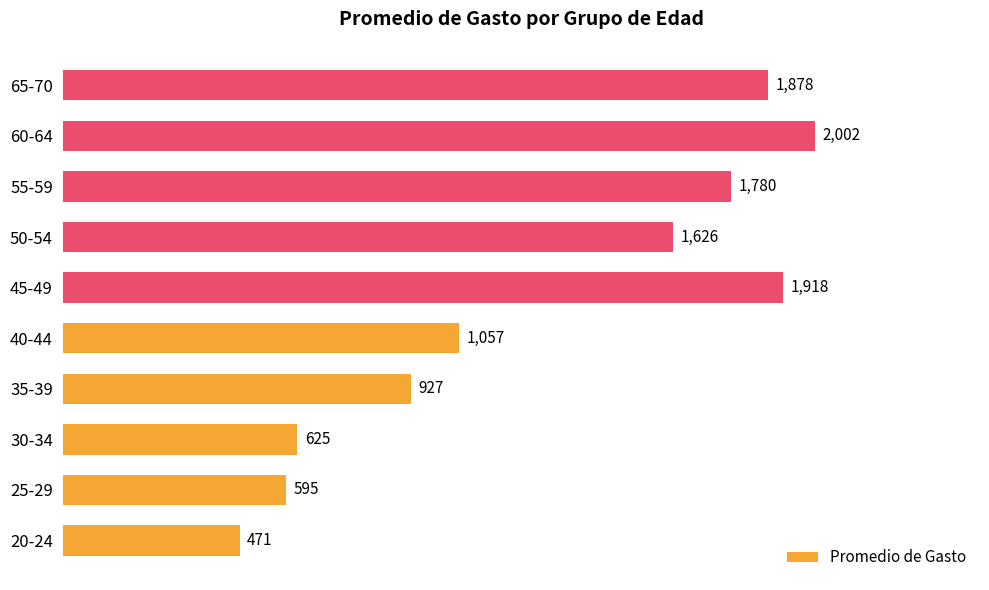

Rank the categories by value from lowest to highest.

20-24, 25-29, 30-34, 35-39, 40-44, 50-54, 55-59, 65-70, 45-49, 60-64